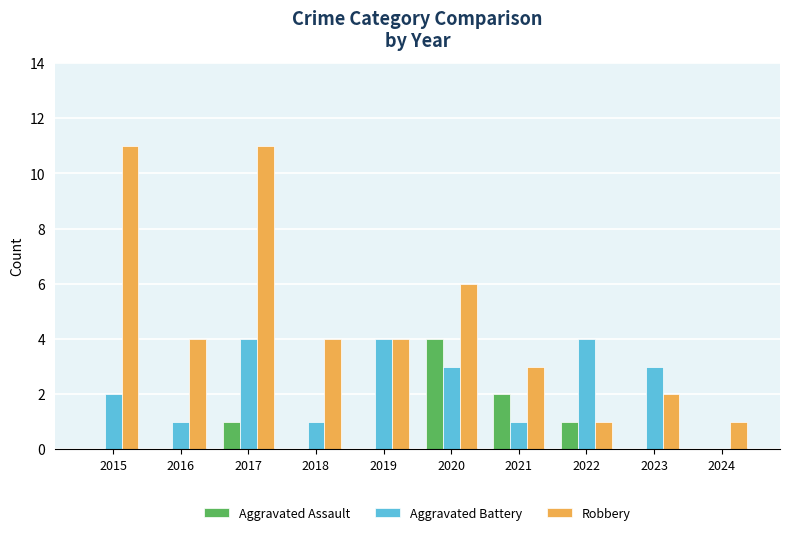

Which series has the largest total across all categories?

Robbery